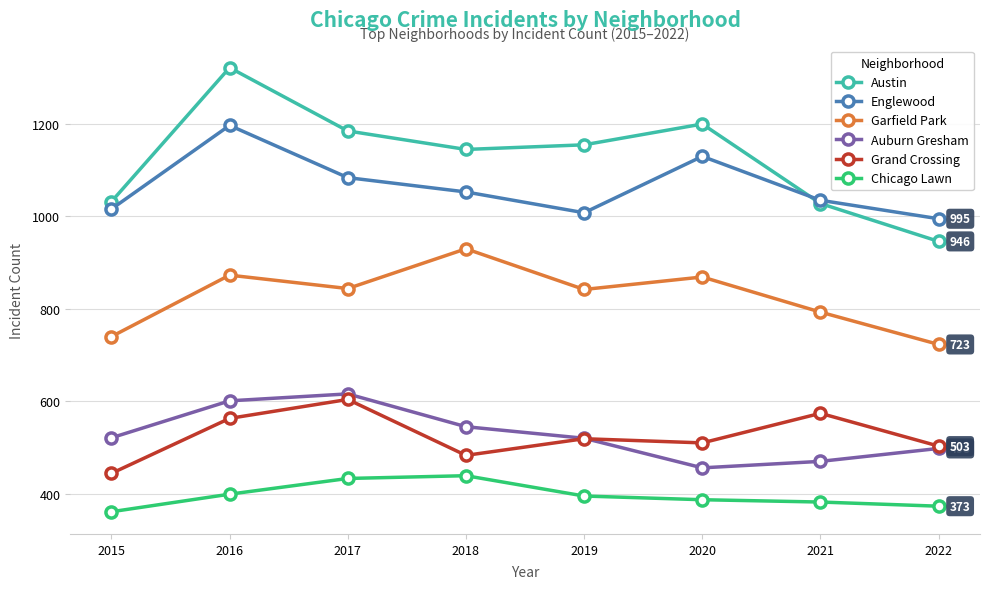

Which series changed the most between 2017 and 2019?

Auburn Gresham